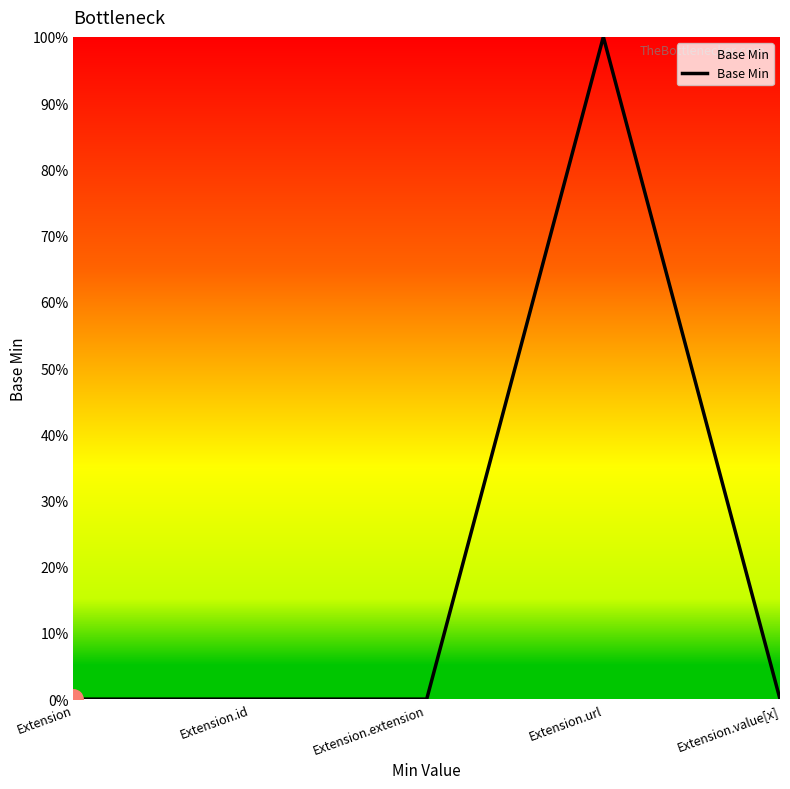

Does the chart display data point markers on the line(s)?

No